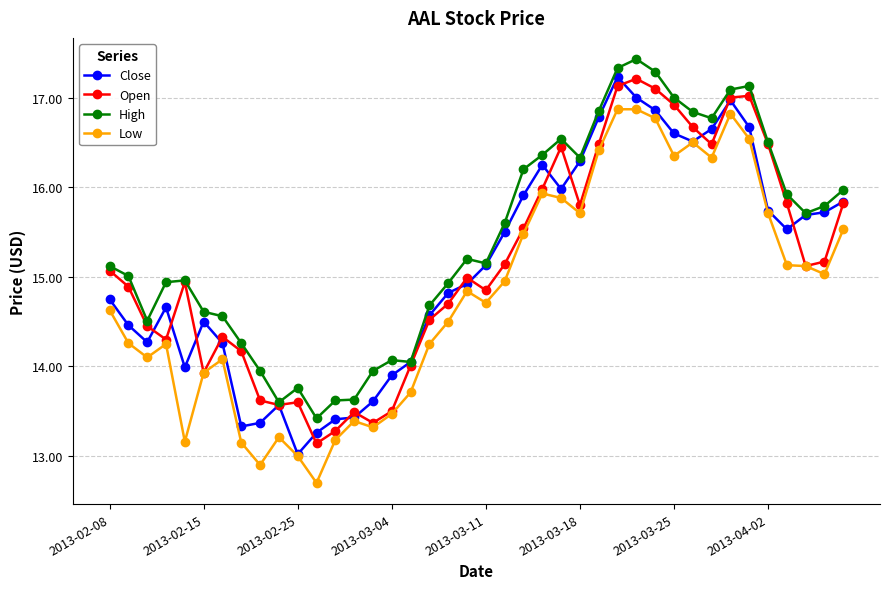

Does the chart have visible grid lines?

Yes